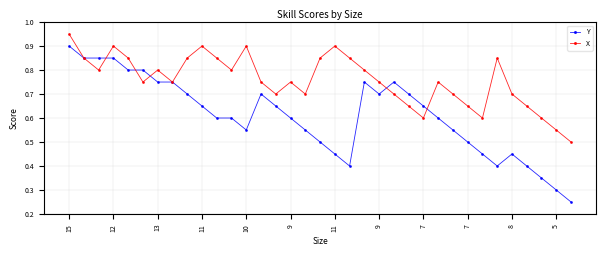

Which series has the widest spread of values?

Y